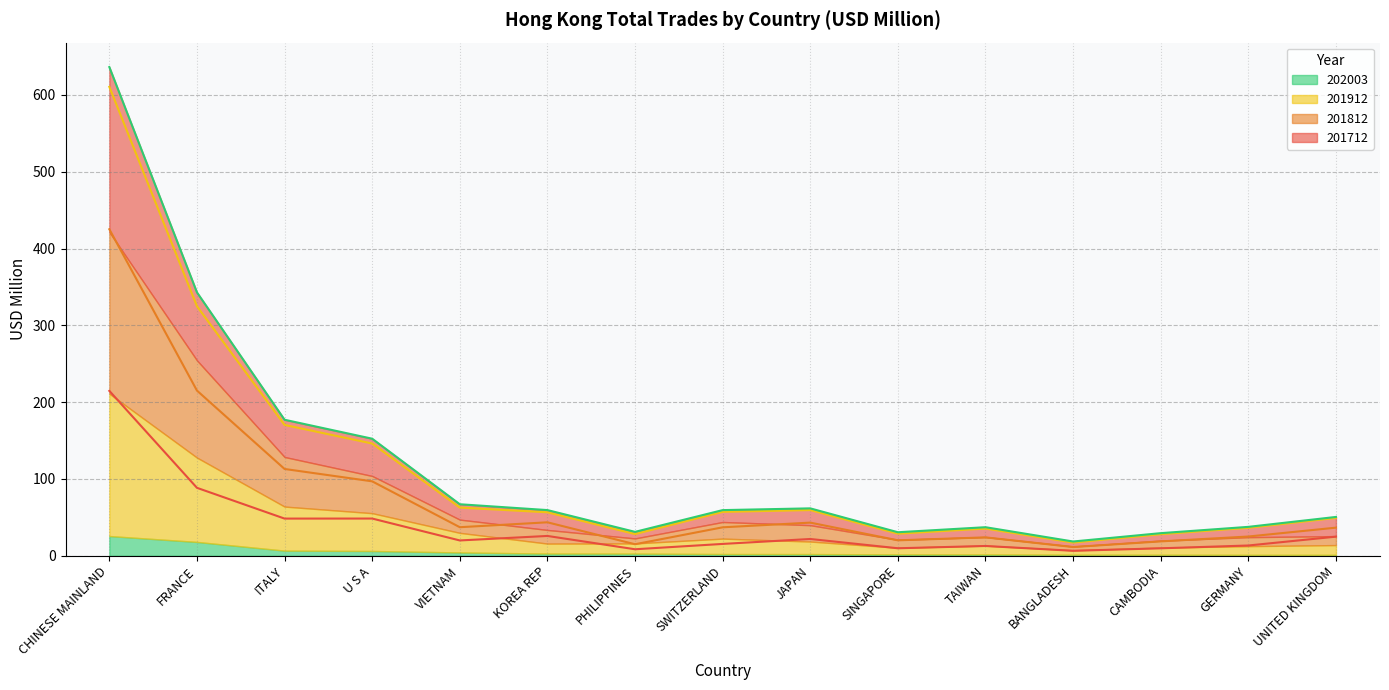

Which series has the largest total across all categories?

201812